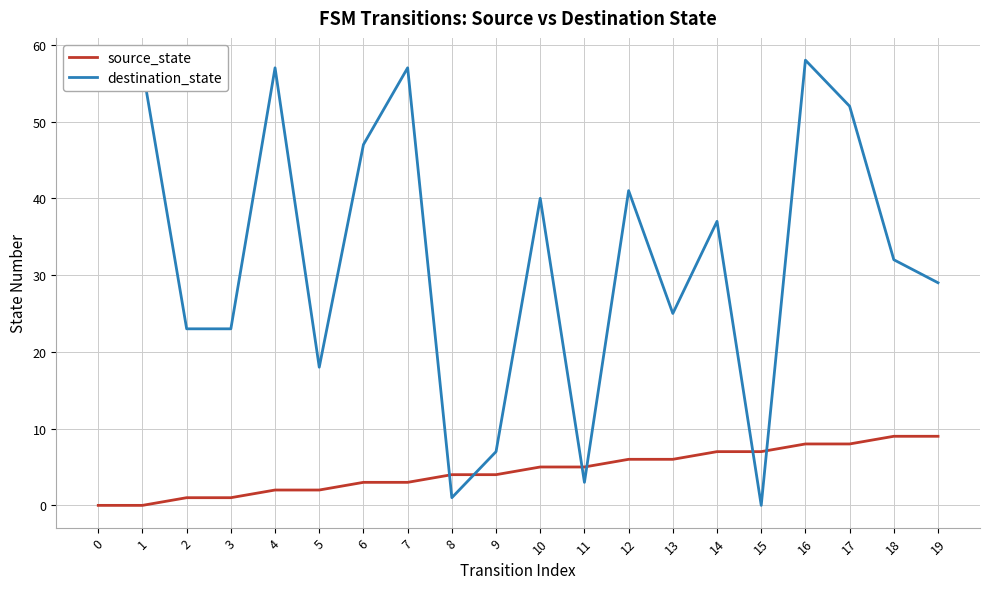

Which series has the largest total across all categories?

destination_state